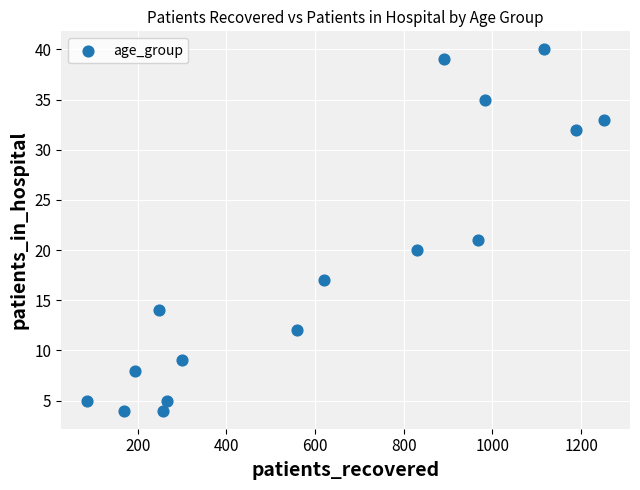

What Y value in the scatter plot is closest to 22?

21